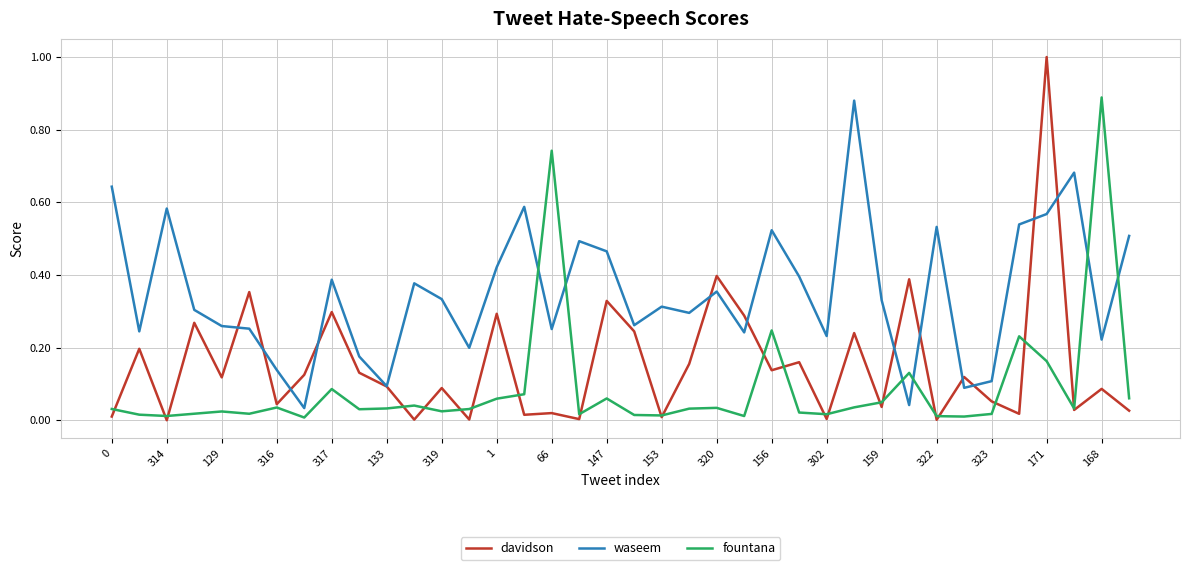

Which series has the largest total across all categories?

waseem